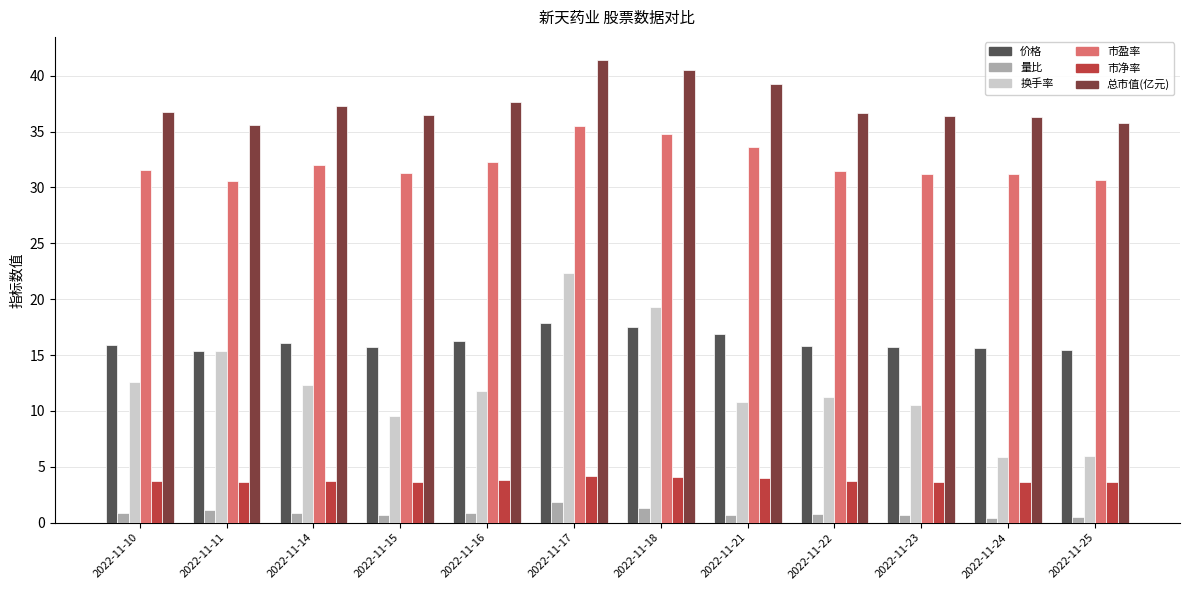

How many groups of bars are there?

12